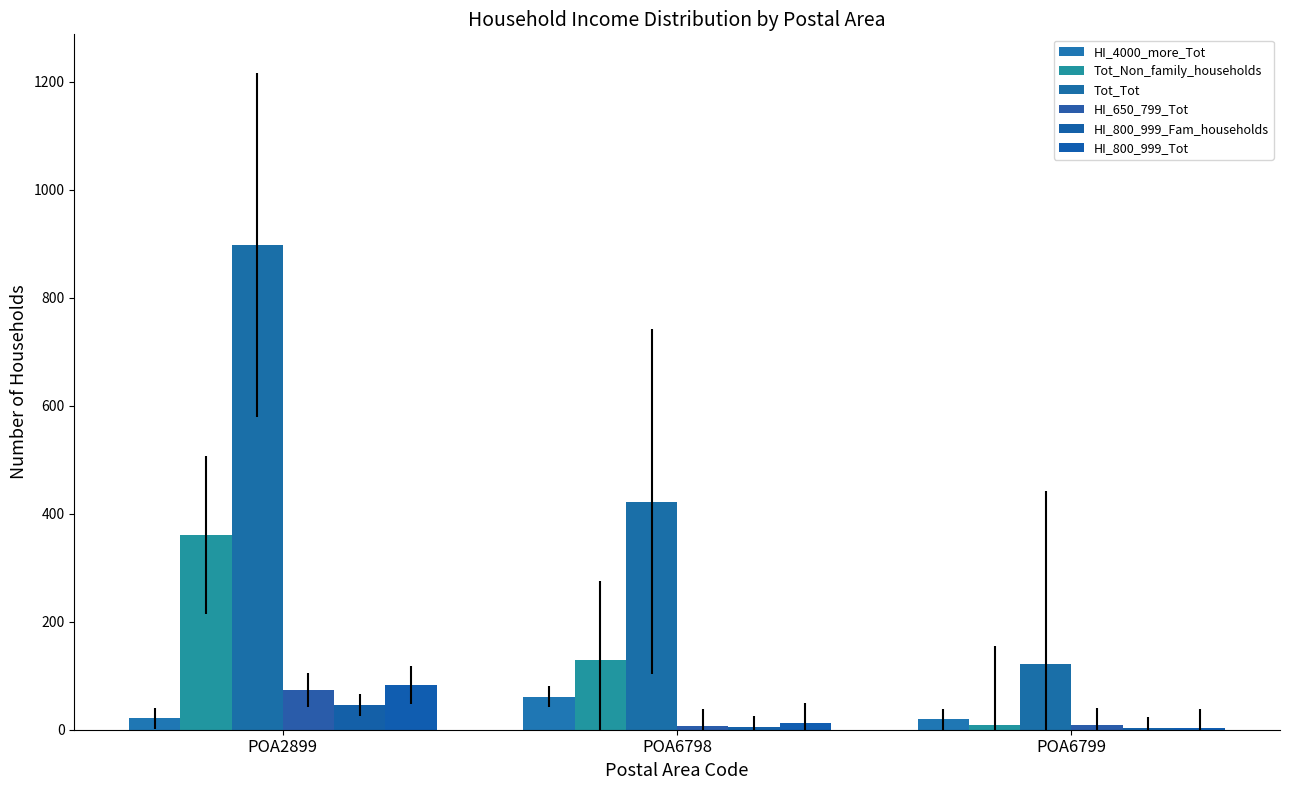

Are the bars grouped side by side (vs. stacked)?

Yes